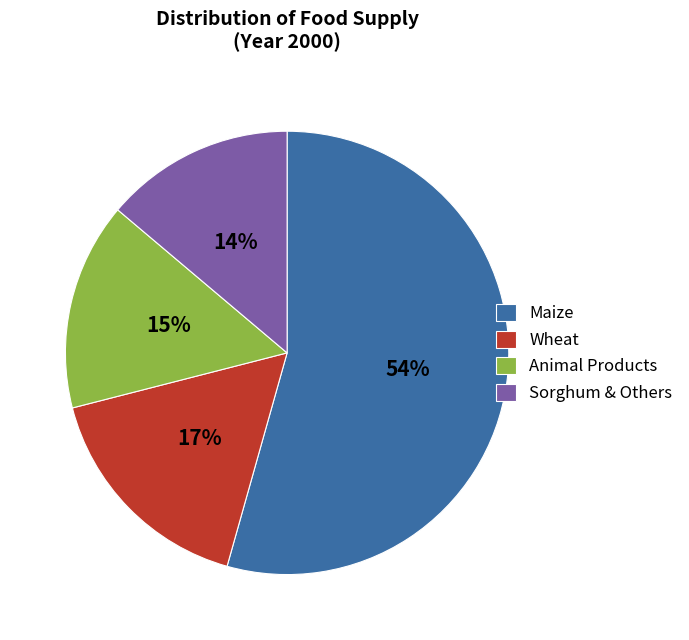

To the nearest percent, what is the average slice percentage?

25%